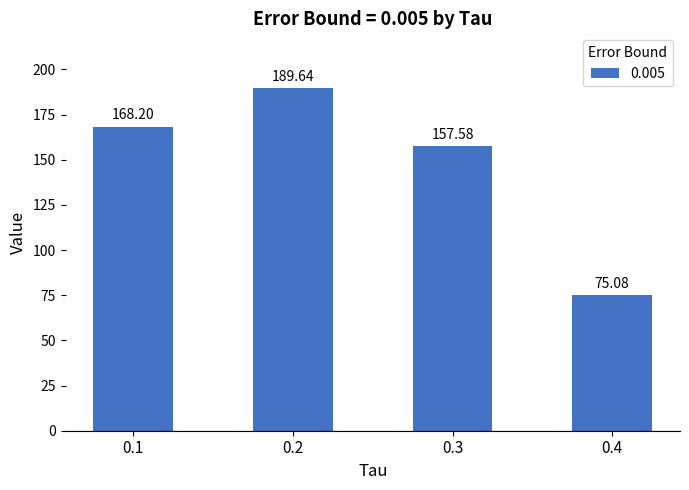

The chart shows a value of 75.1 at 0.4. True or false?

True